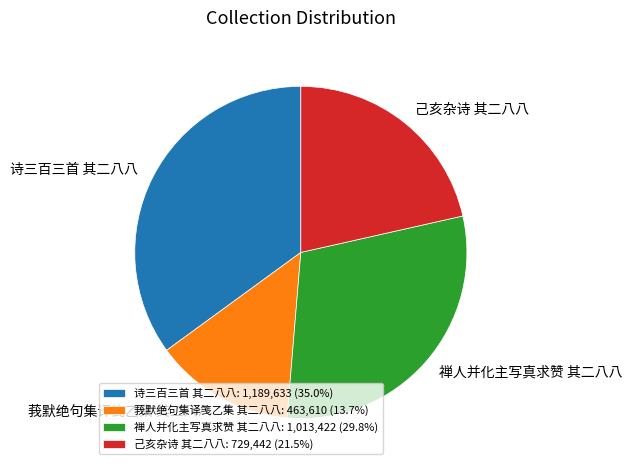

What is the largest slice in the pie chart?

诗三百三首 其二八八